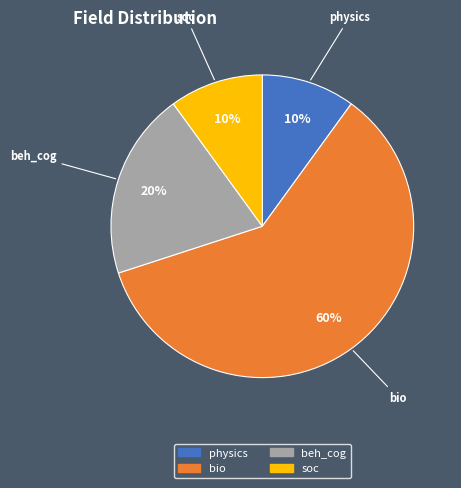

Count the number of slices in the pie.

4